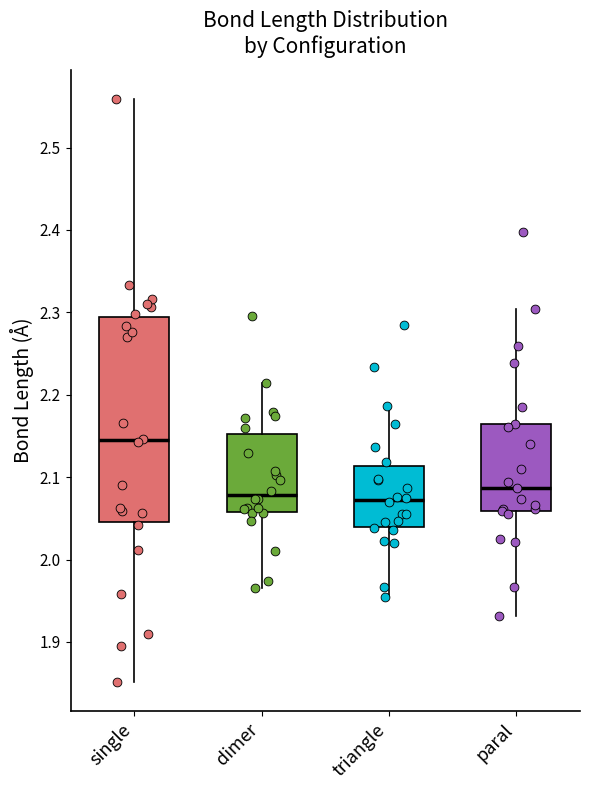

Which box's median line is the highest?

single